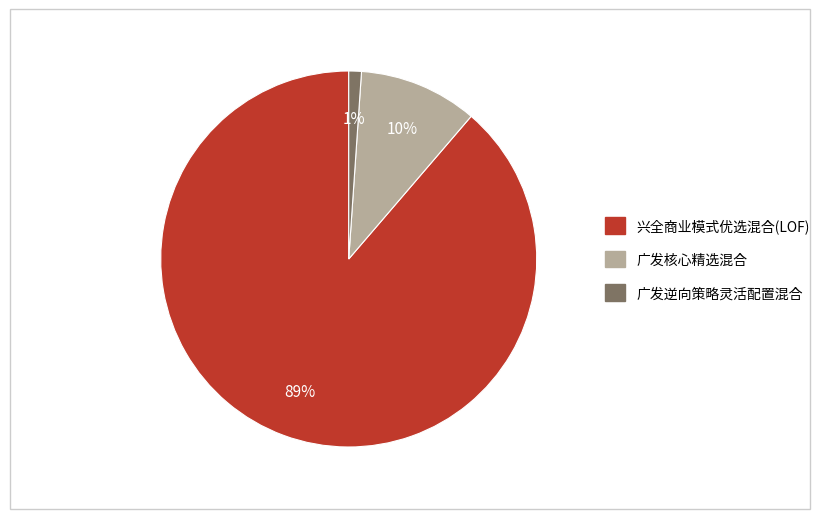

Combined, do 兴全商业模式优选混合(LOF) and 广发核心精选混合 account for over 50%?

Yes